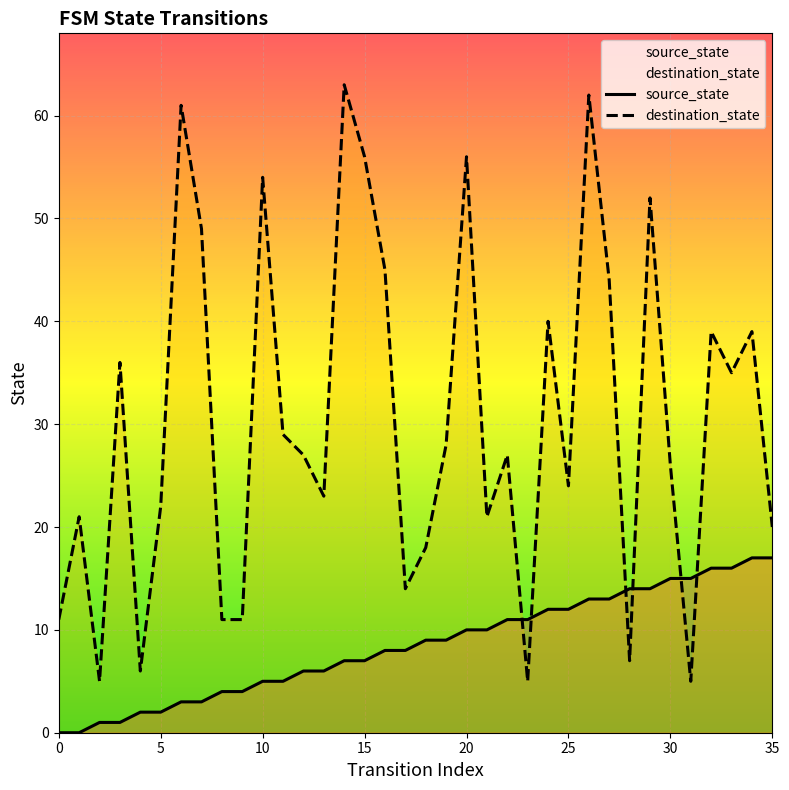

Is this an area chart (filled region under the line)?

No